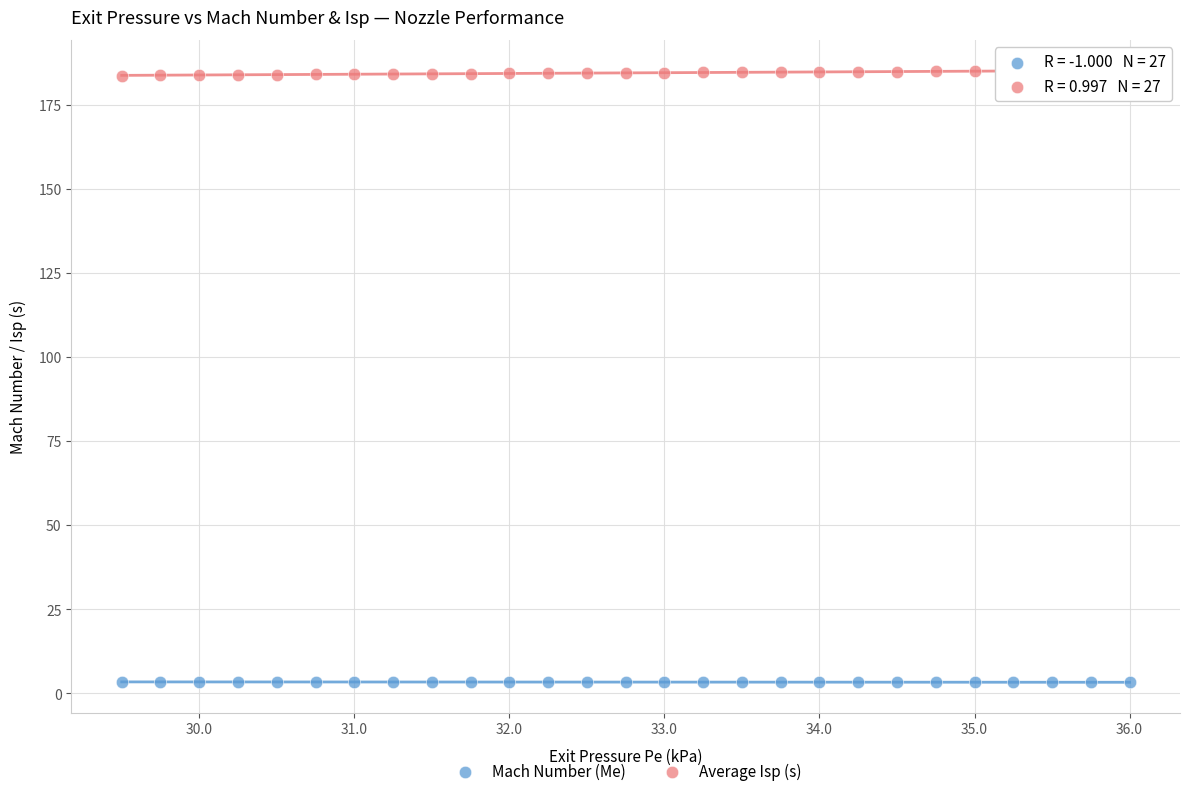

Across all data points, what is the range of Y values (max minus min)?

181.9